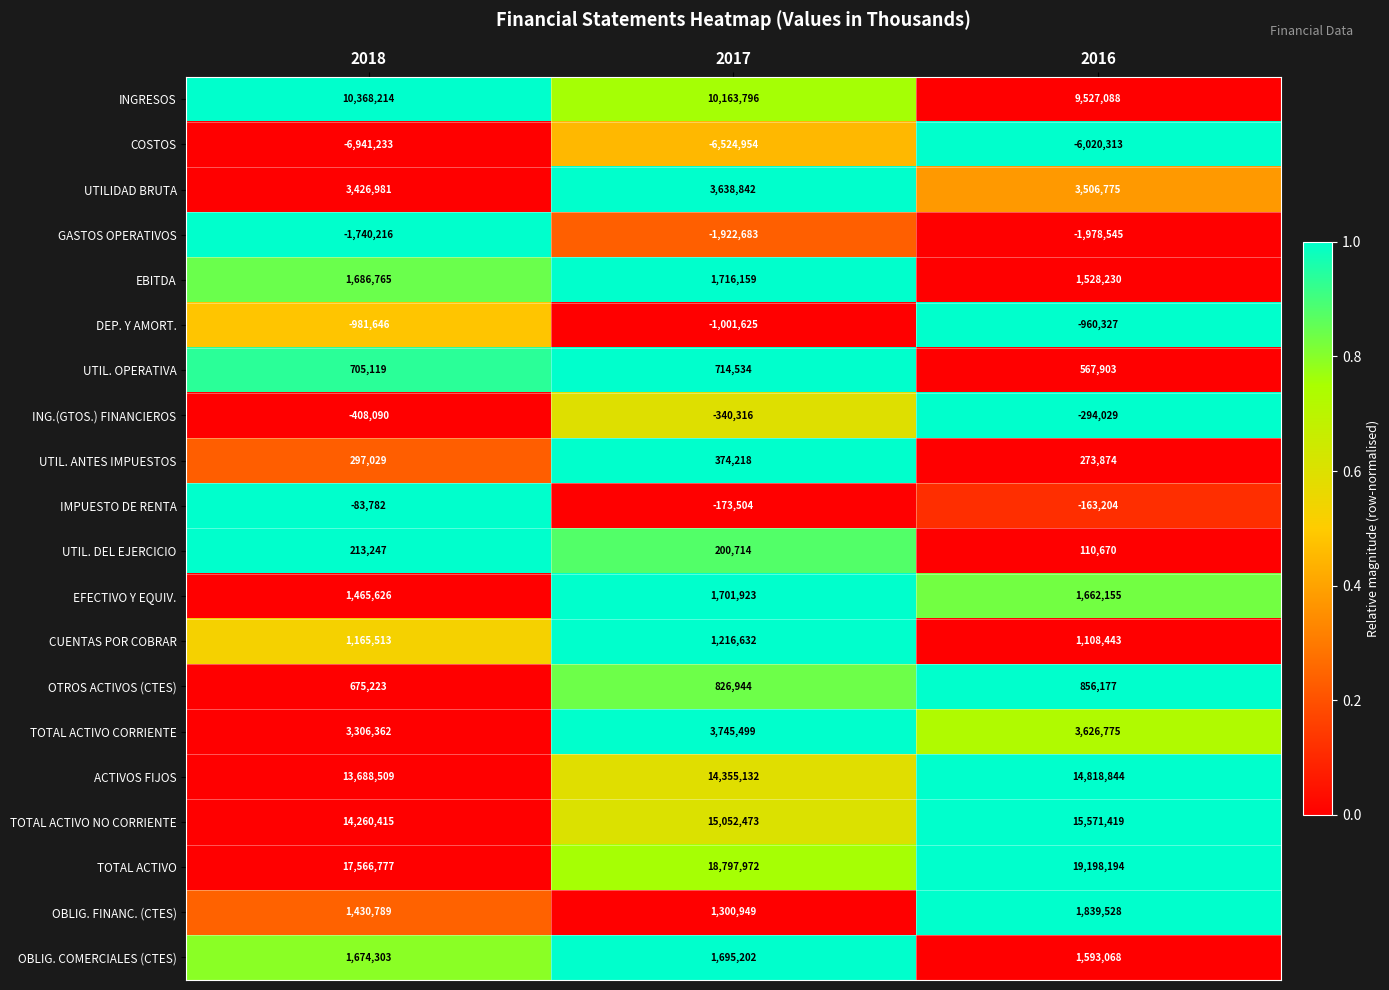

What is the greatest value displayed?

19198194